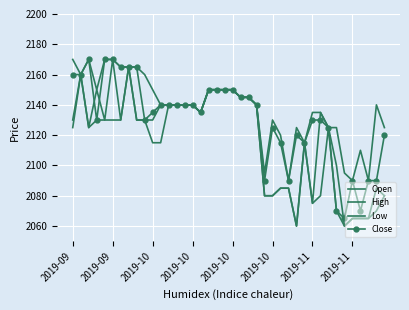

True or false: High and Close intersect in this chart.

False